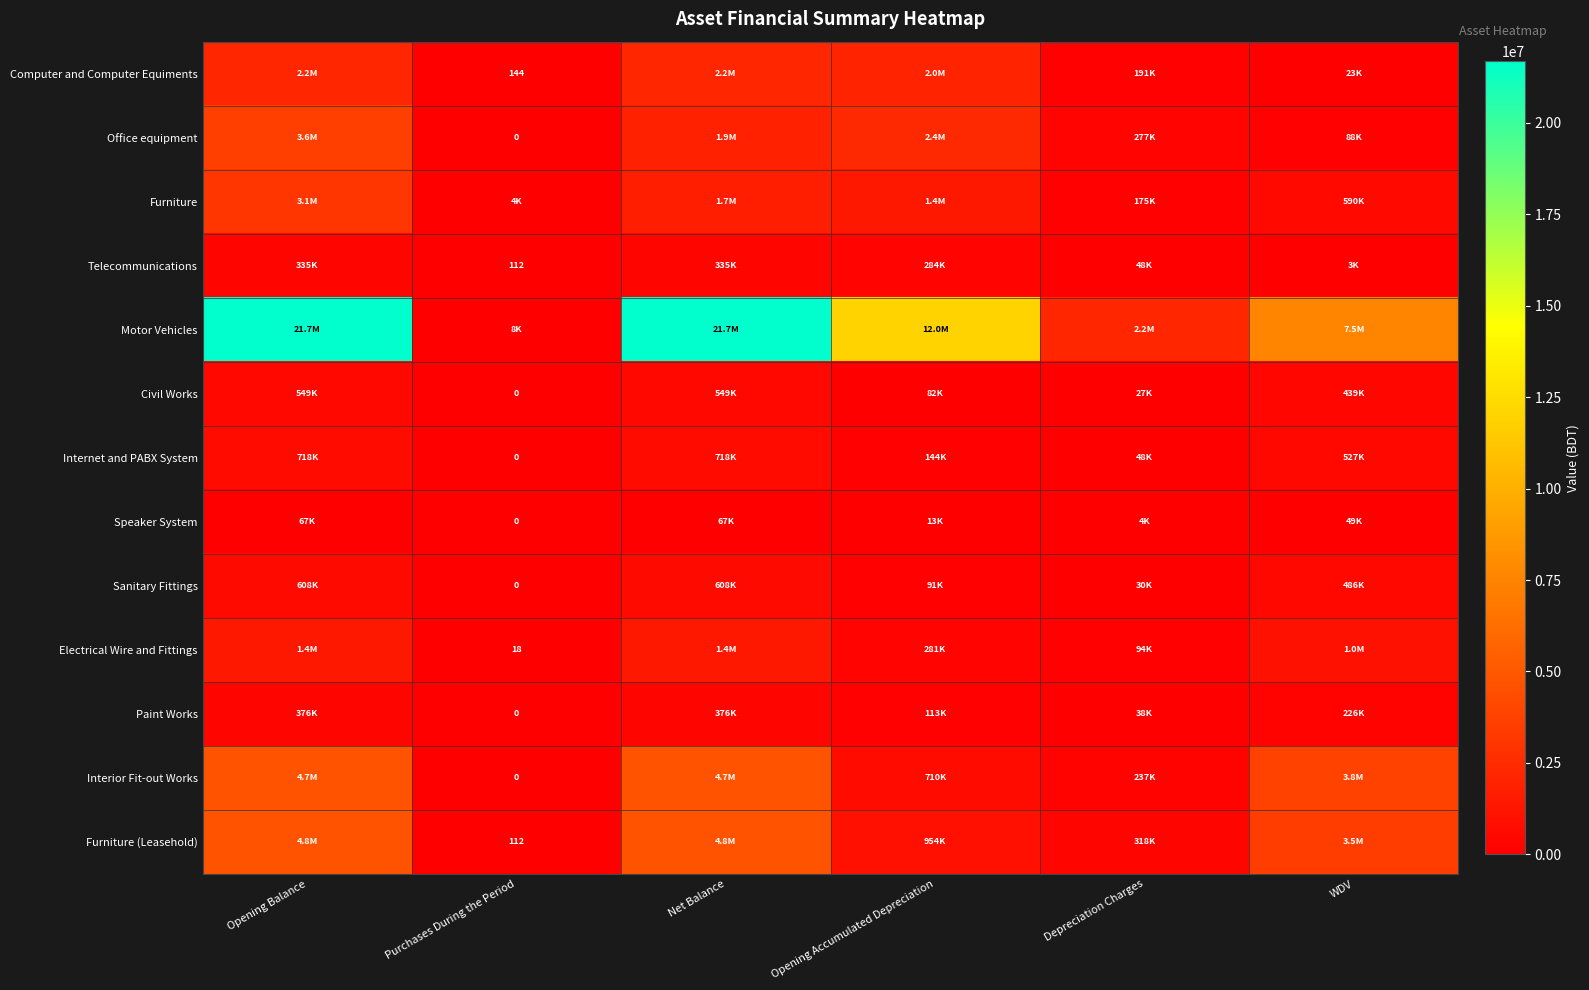

At which label is Internet and PABX System closest to 359177?

WDV